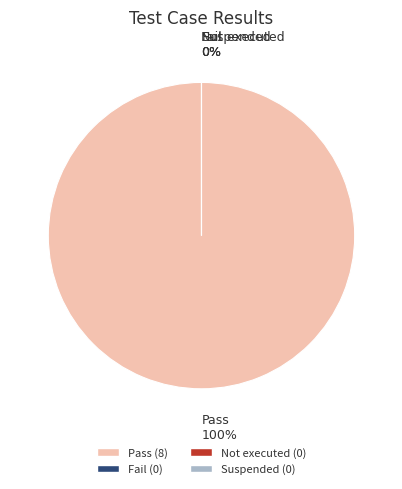

Is there a majority slice in this chart?

Yes